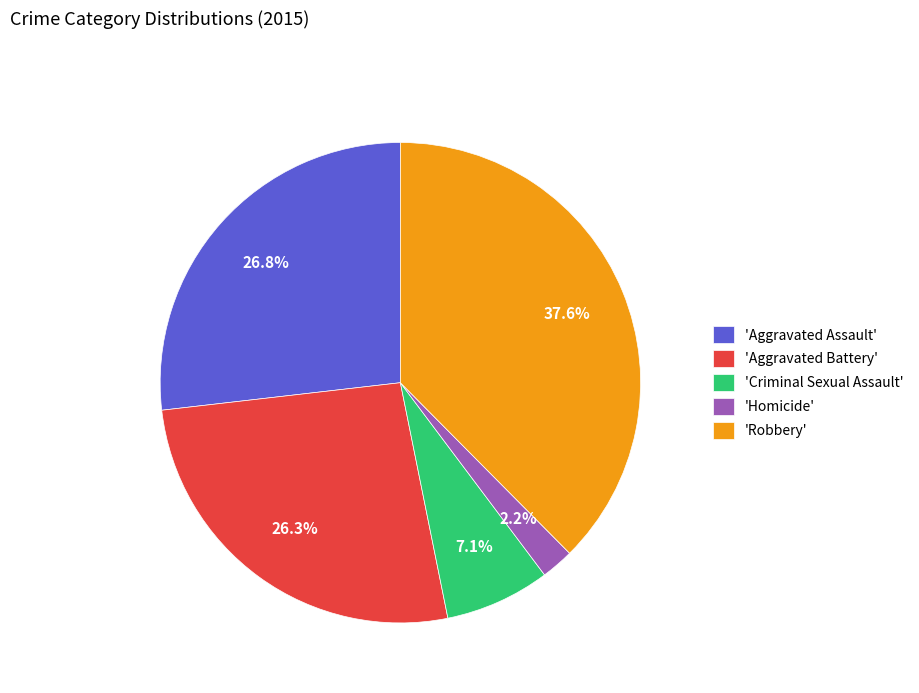

Does 'Aggravated Battery' represent more than half of the total?

No